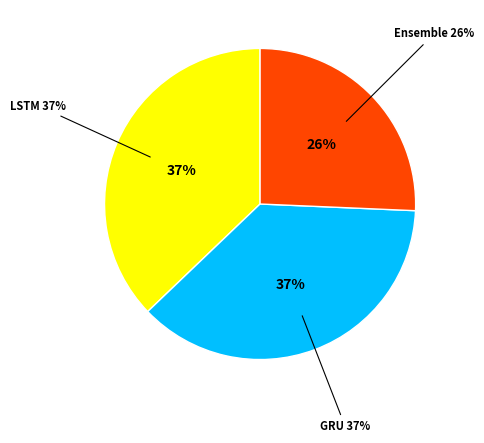

The LSTM slice represents 37% of the pie. True or false?

True